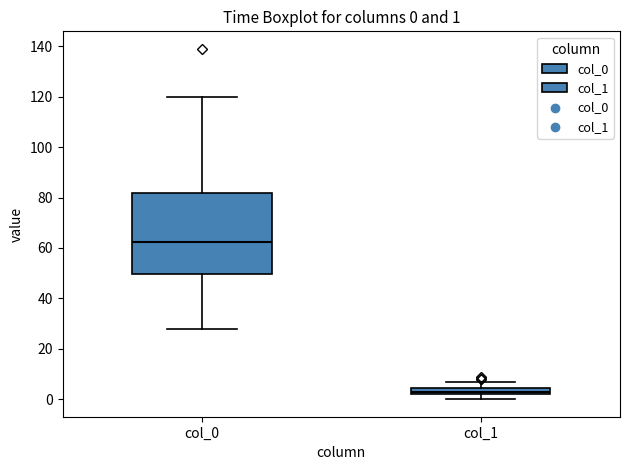

Which box is the tallest, from its lower edge to its upper edge?

col_0